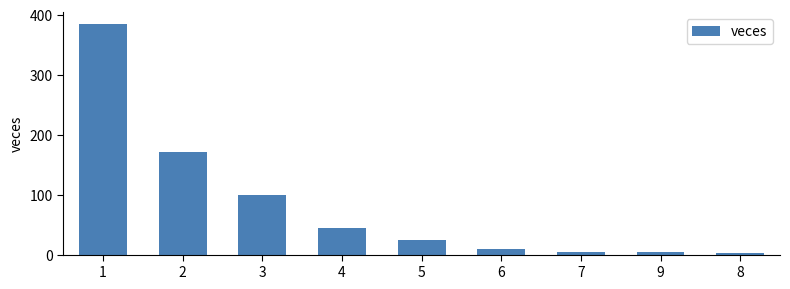

What is the greatest value displayed?

385